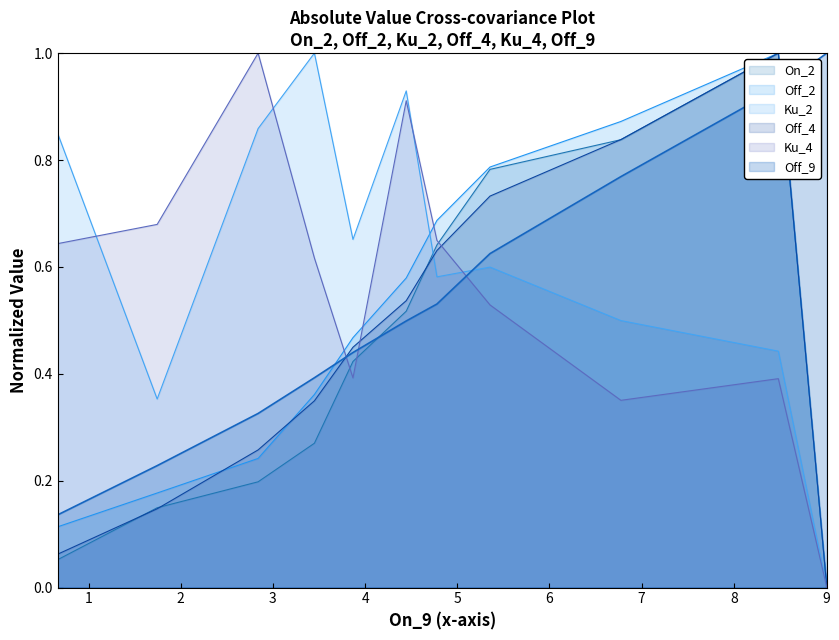

How many distinct data groups are displayed?

6